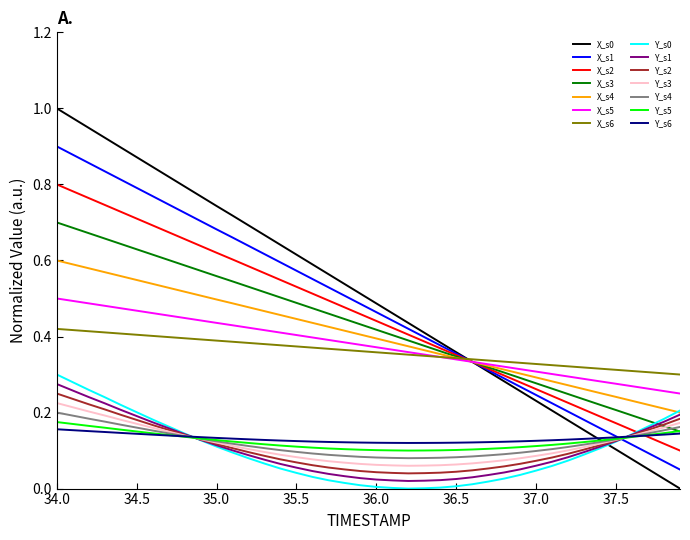

True or false: Y_s5 and X_s4 intersect in this chart.

False